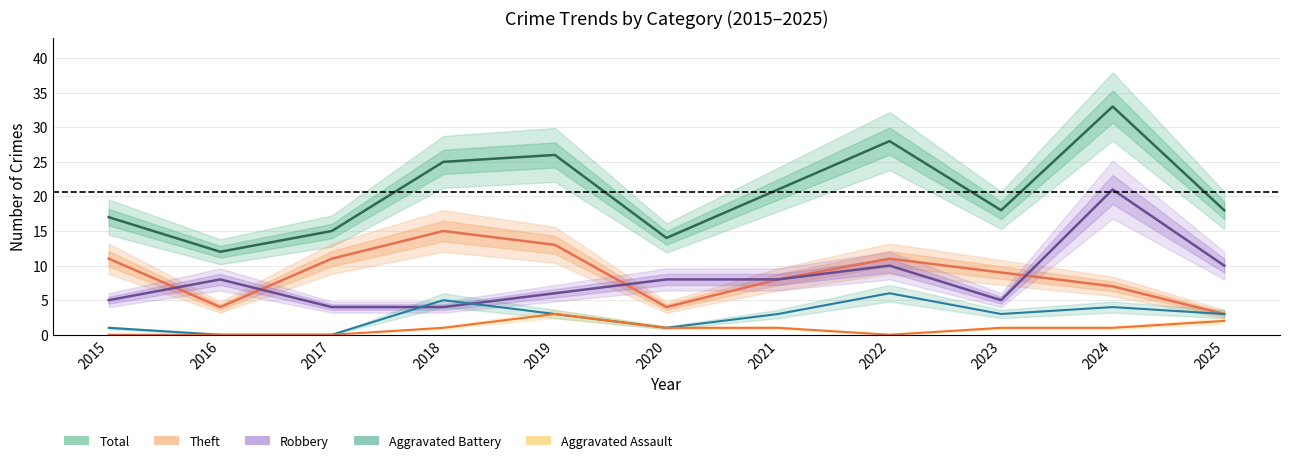

What are all the series names shown in the legend?

Total, Theft, Robbery, Aggravated Battery, Aggravated Assault